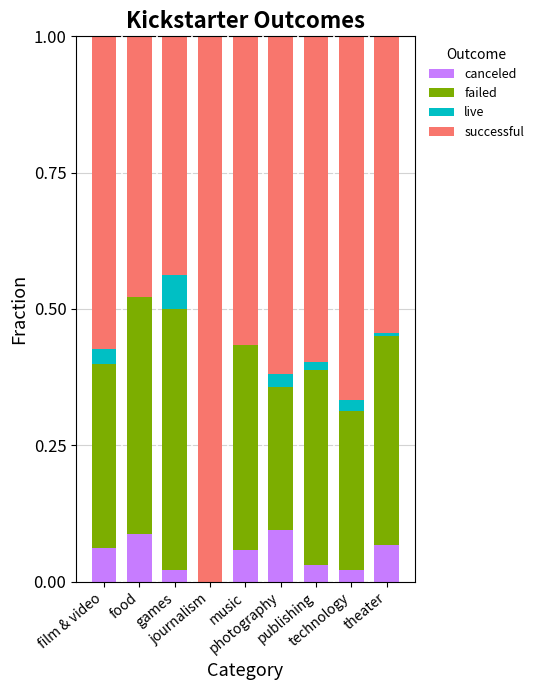

What are all the series names shown in the legend?

canceled, failed, live, successful